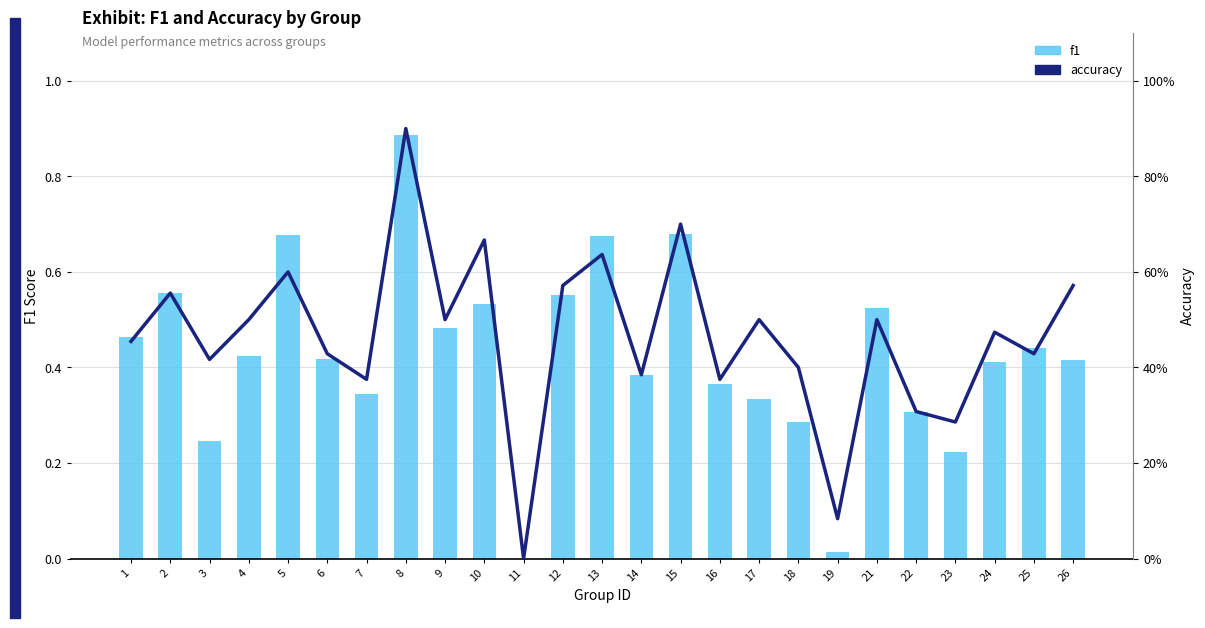

What is the greatest value displayed?

0.9